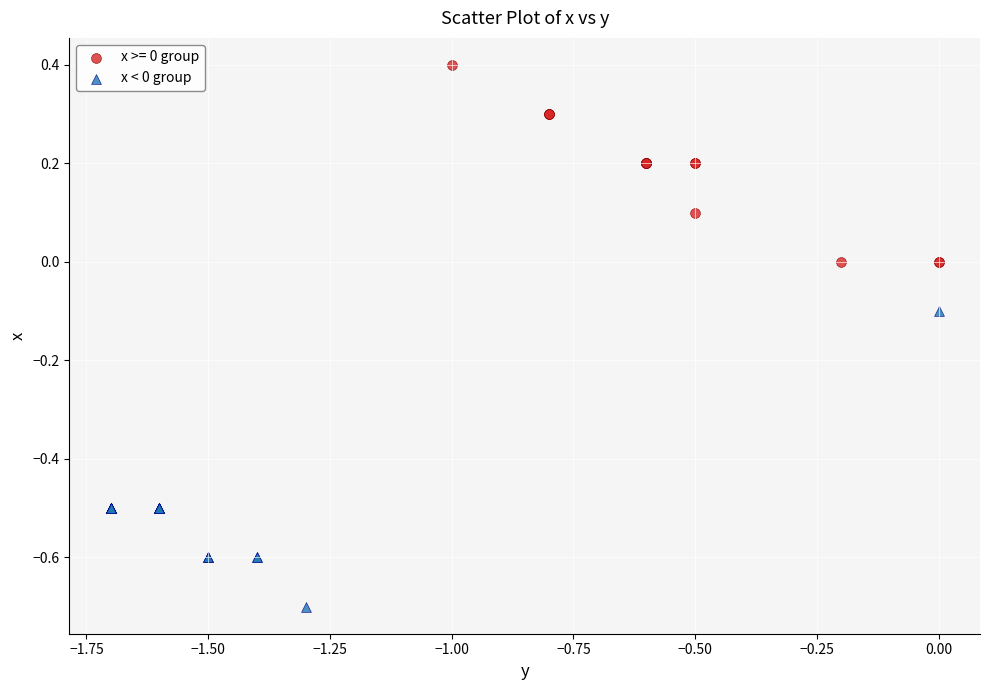

Which series has the widest spread of Y values?

x < 0 group